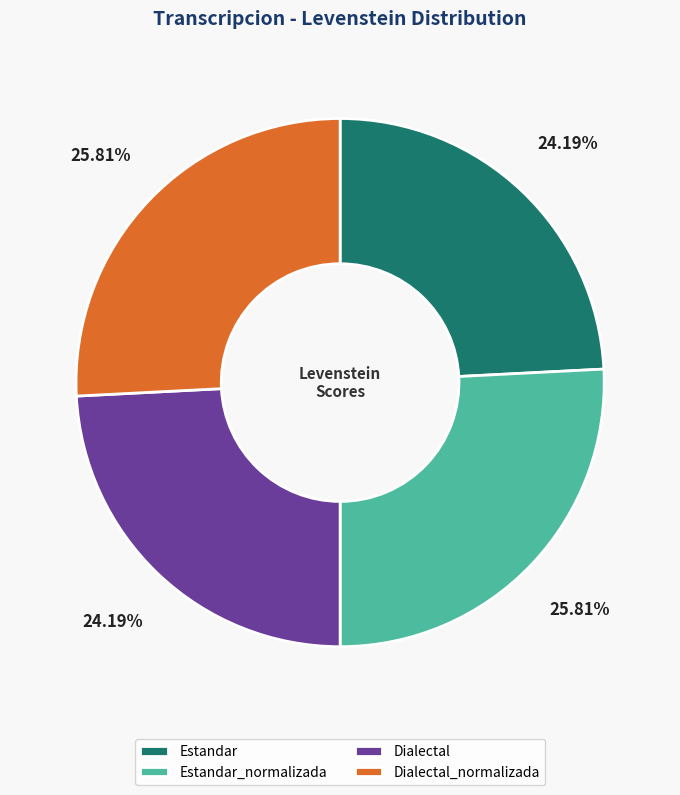

To the nearest percent, what portion does Dialectal_normalizada represent?

26%